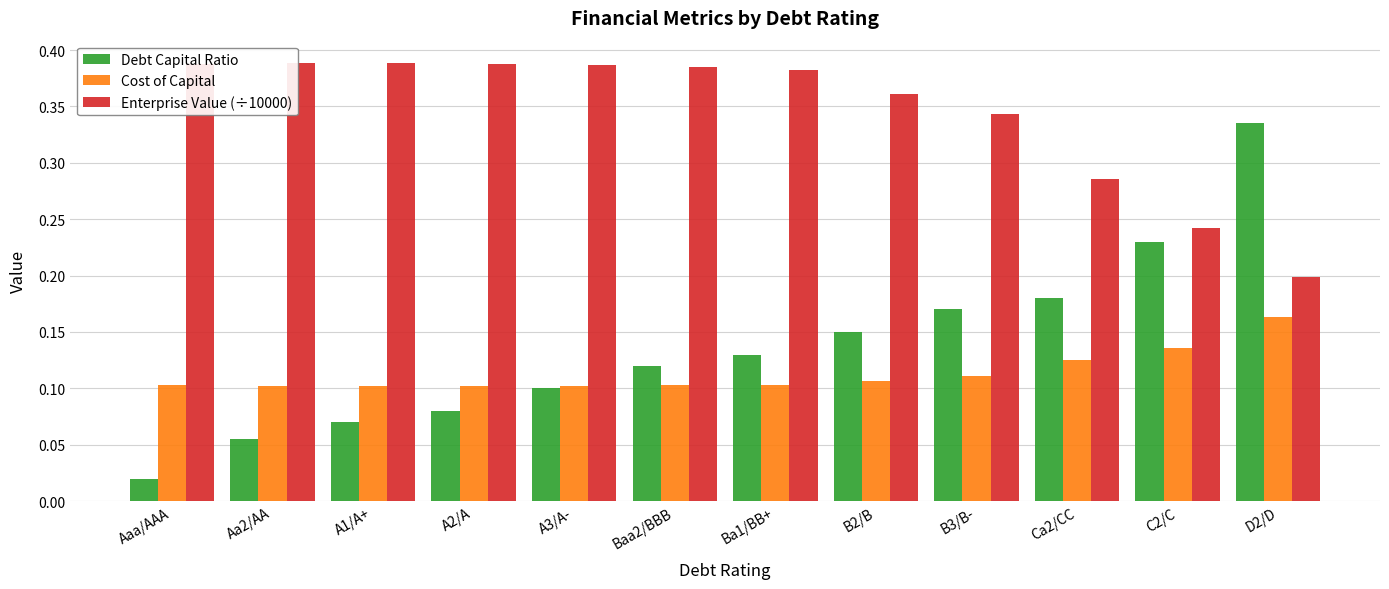

Which category has the highest value in the Debt Capital Ratio series?

D2/D